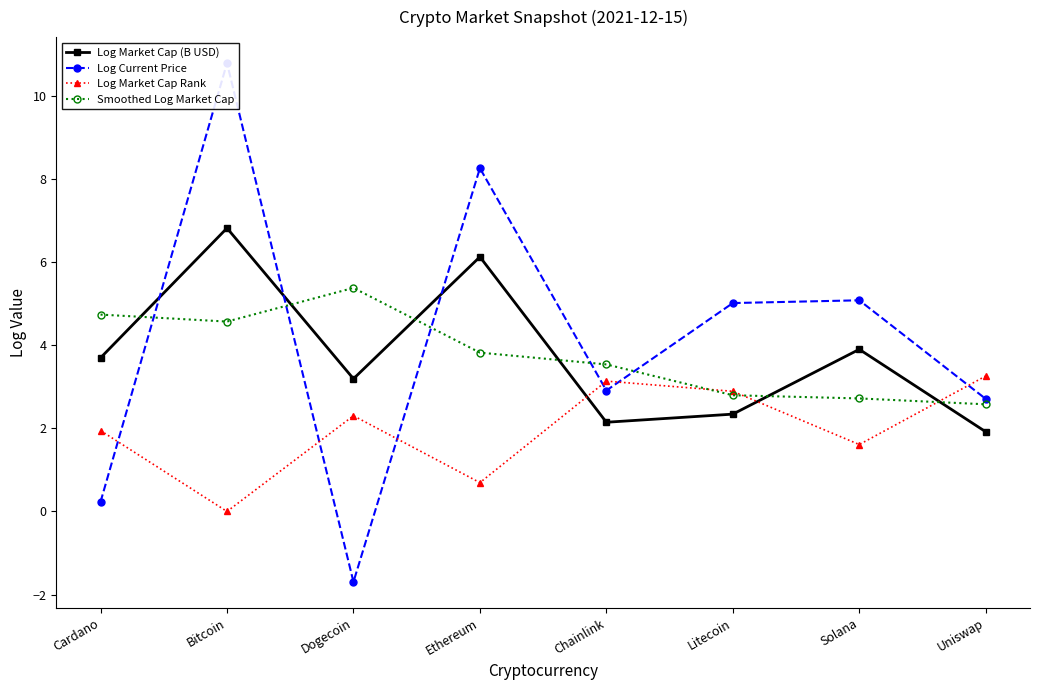

How many times do Log Market Cap (B USD) and Log Current Price cross each other?

3